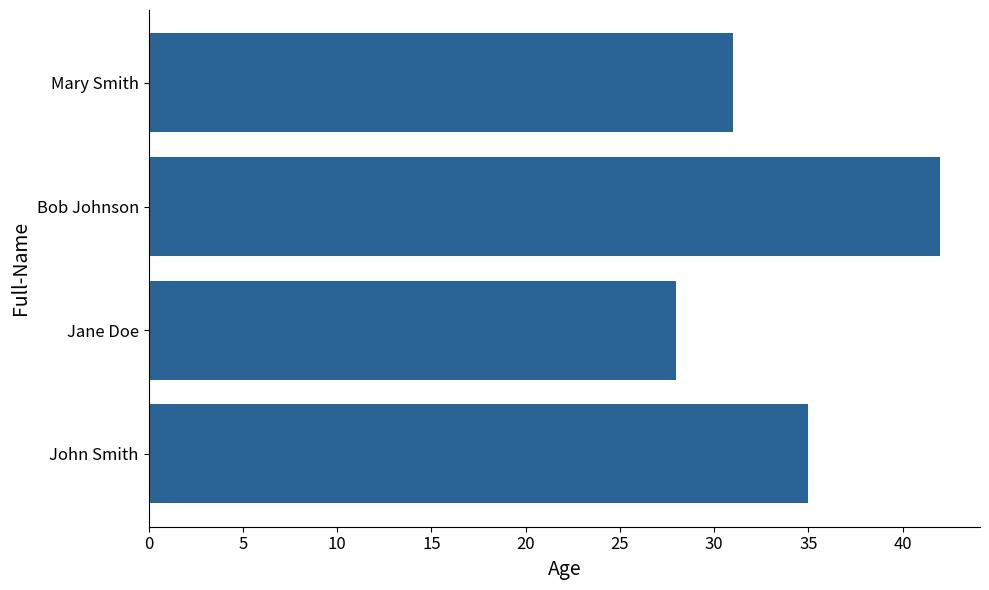

Which has a higher value, Bob Johnson or Jane Doe?

Bob Johnson